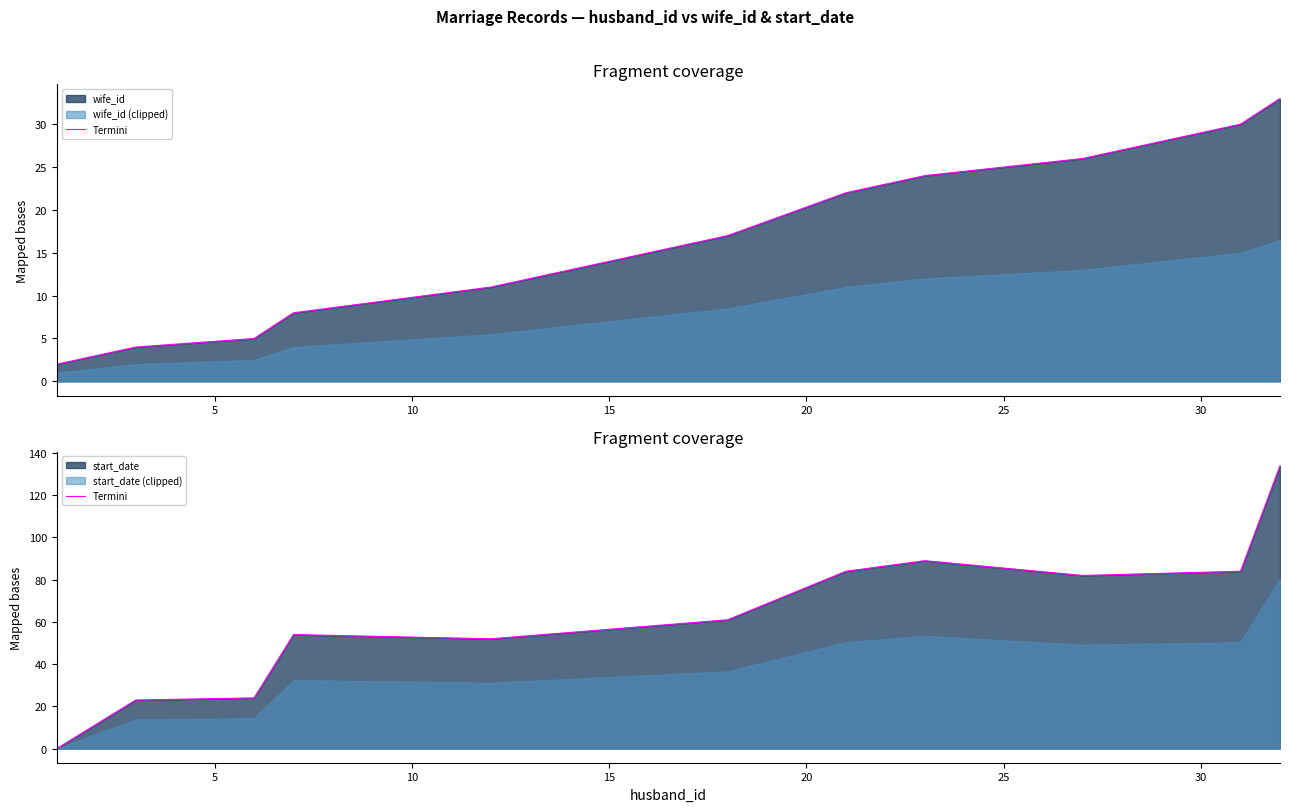

How many data points are less than 61?

6